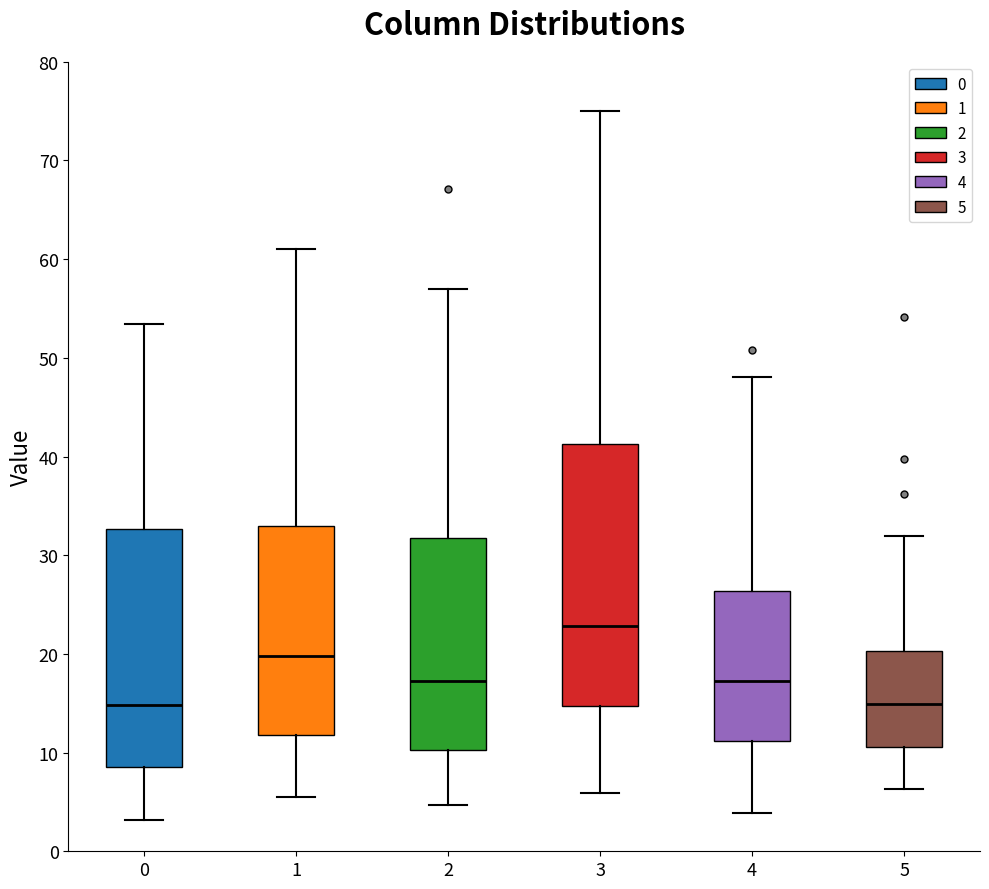

Reading left to right, transcribe this box plot: for each box, give where its median line is, the range the box spans, and where its two whiskers end, as read against the y-axis. The values are not printed on the chart, so give them approximately, as read against the axis.

0: median 15, box 8 to 33, whiskers 3 to 53
1: median 20, box 12 to 33, whiskers 6 to 61
2: median 17, box 10 to 32, whiskers 5 to 57
3: median 23, box 15 to 41, whiskers 6 to 75
4: median 17, box 11 to 26, whiskers 4 to 48
5: median 15, box 11 to 20, whiskers 6 to 32